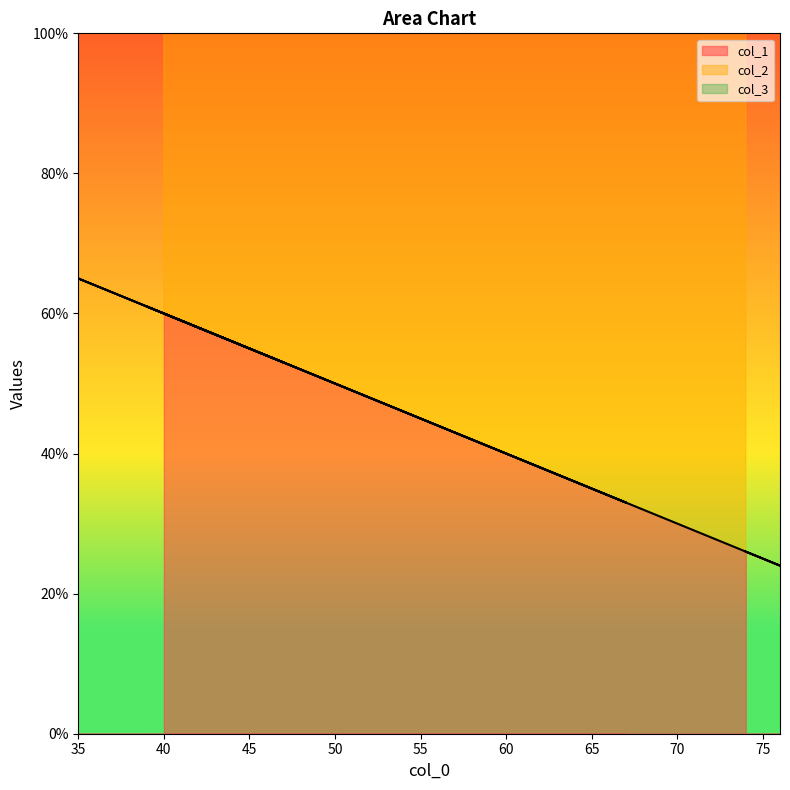

Does the chart display data point markers on the line(s)?

No